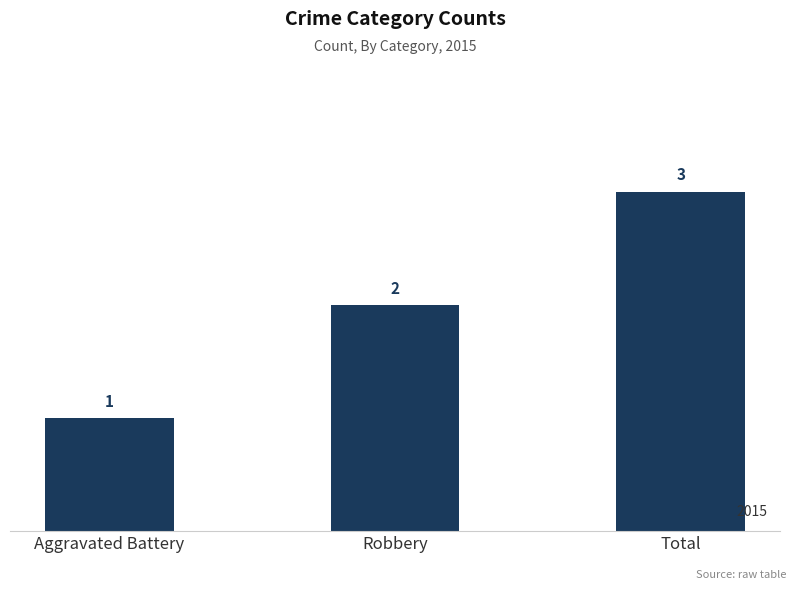

How many categories are shown in the chart?

3